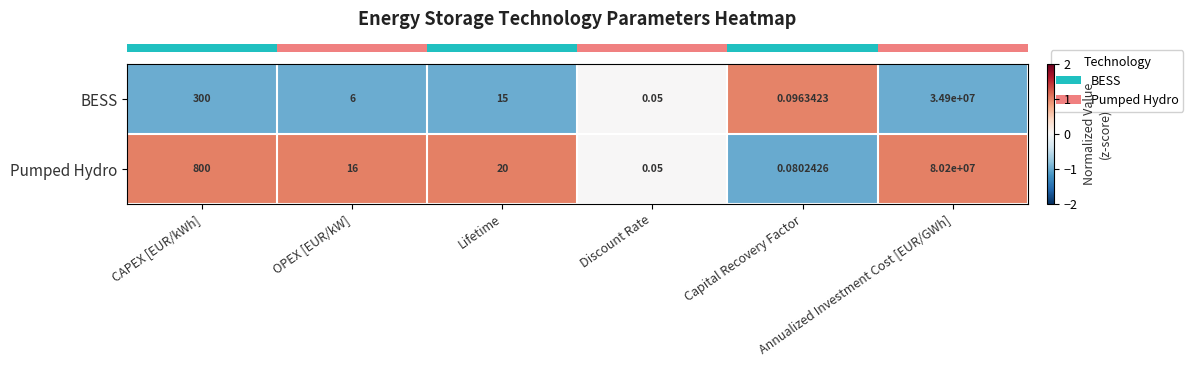

Which series has the largest total across all categories?

Pumped Hydro